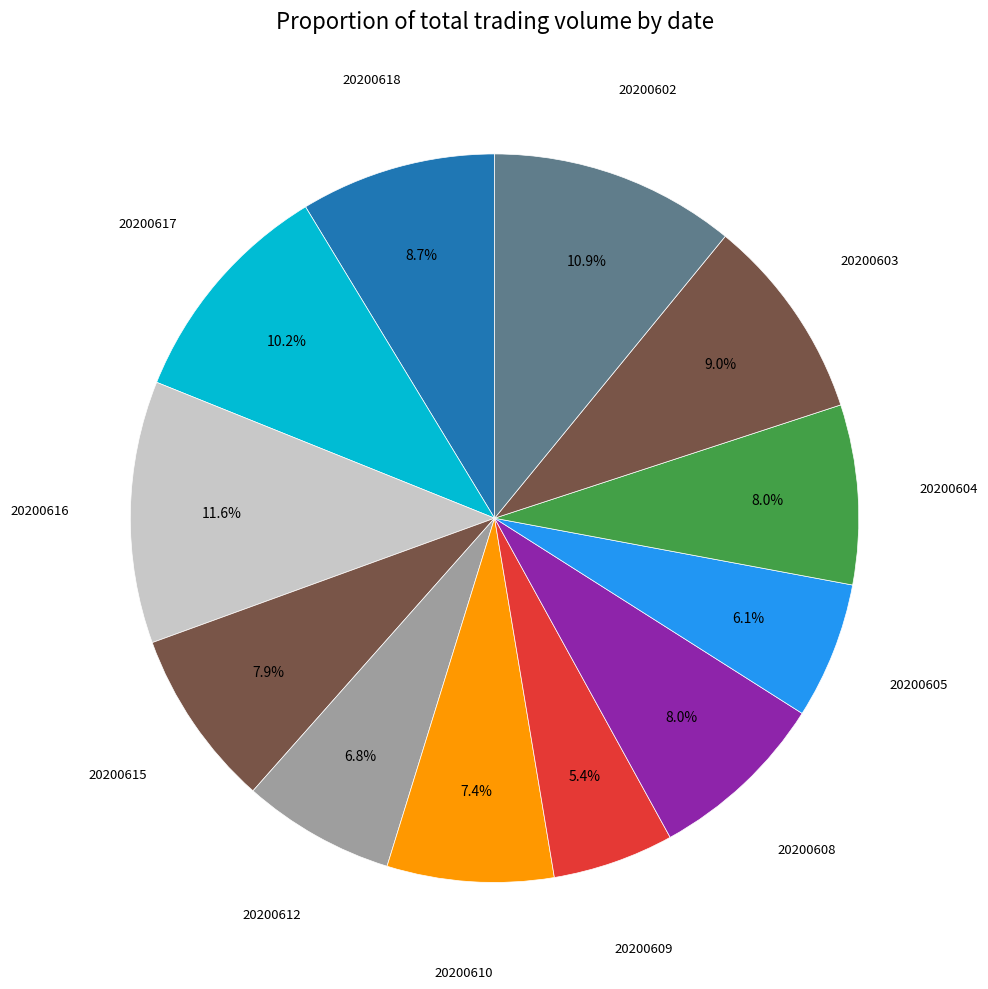

Which category has the biggest portion of the pie?

20200616